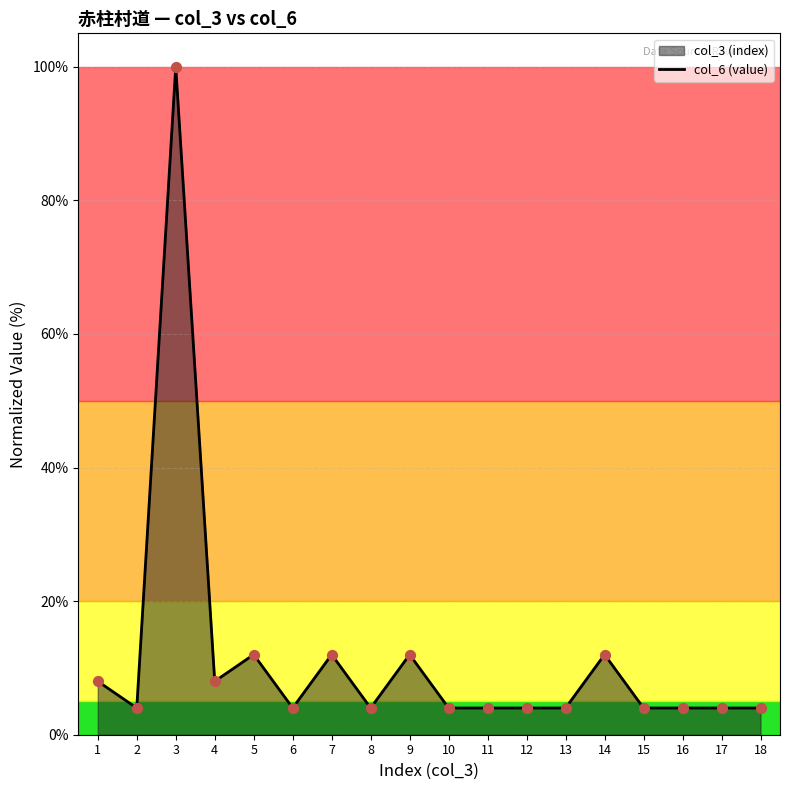

Between 11 and 7, which is larger?

7